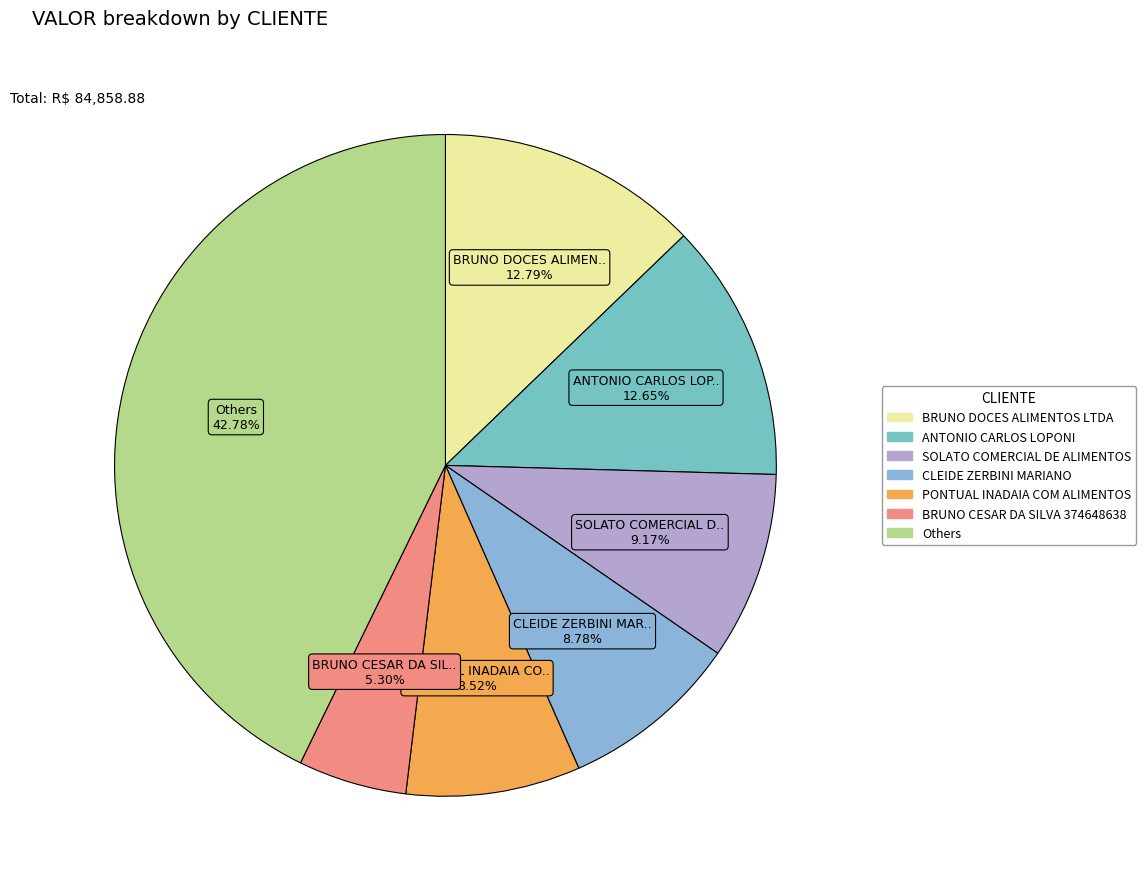

How many slices are in this pie chart?

7